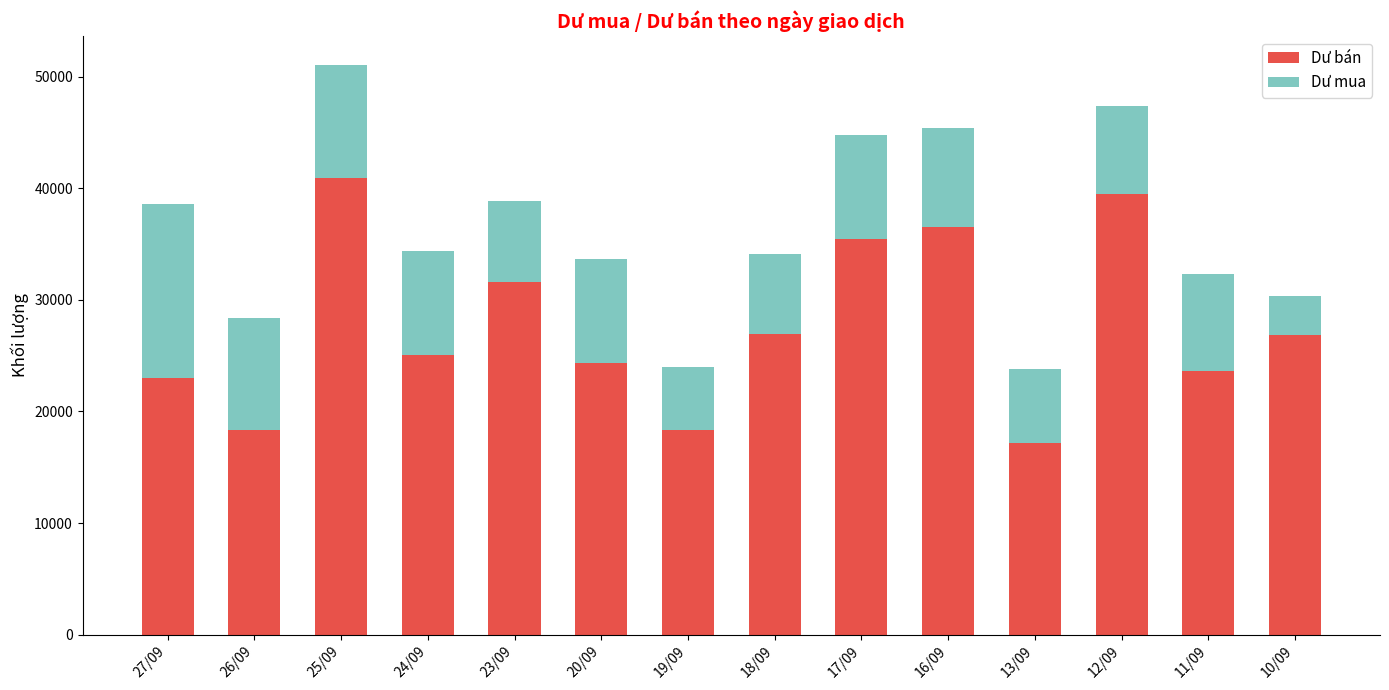

Does the chart contain any negative values?

No